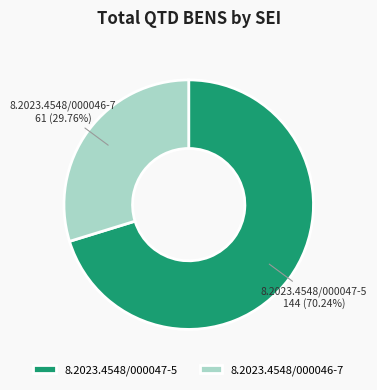

Do 8.2023.4548/000047-5 and 8.2023.4548/000046-7 together represent more than half of the pie?

Yes